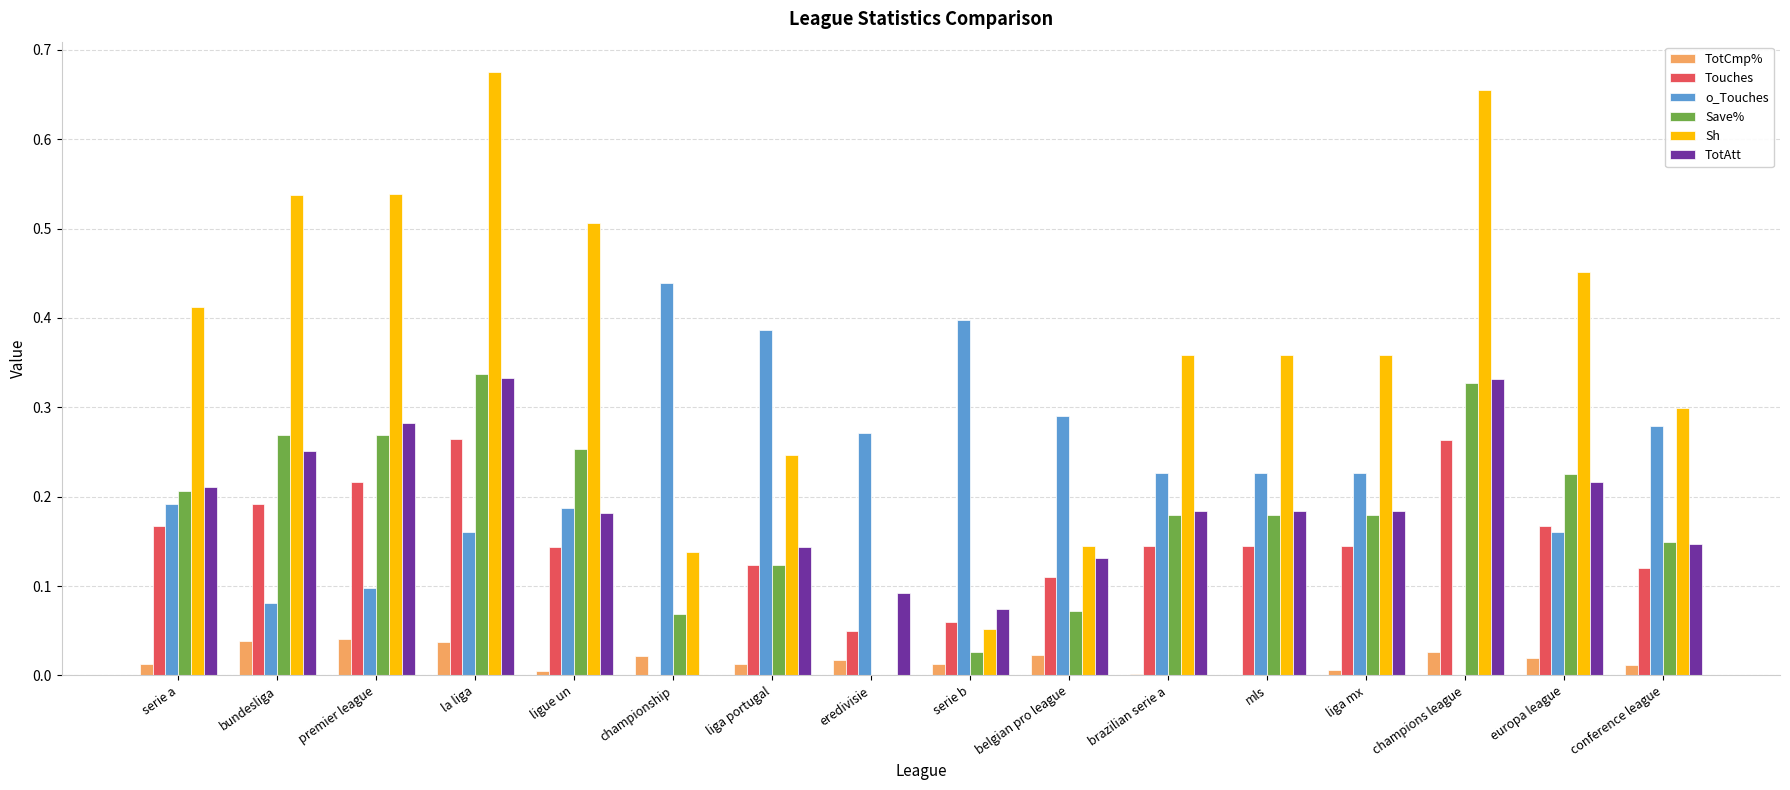

Is the value of o_Touches at serie a greater than the value of TotAtt at eredivisie?

Yes